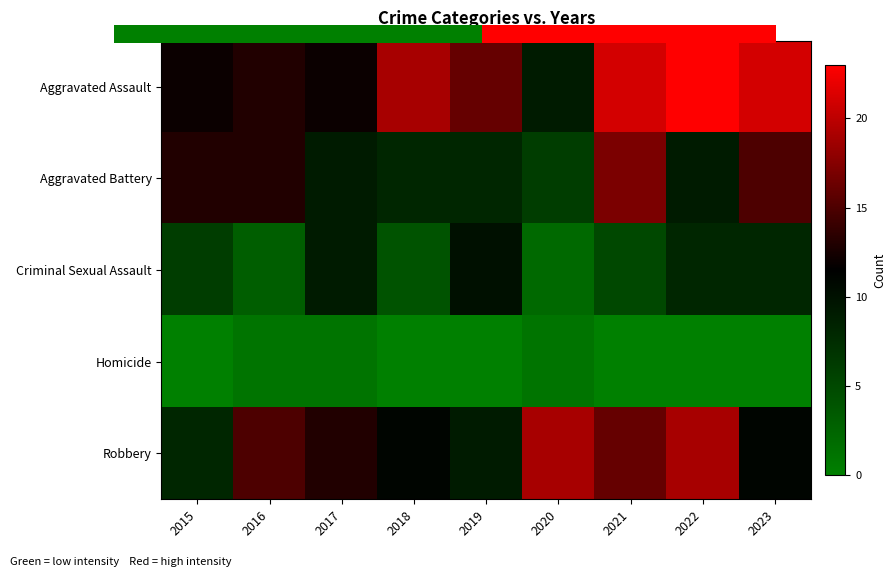

List the series in order of their peak value, lowest first.

Homicide, Criminal Sexual Assault, Aggravated Battery, Robbery, Aggravated Assault